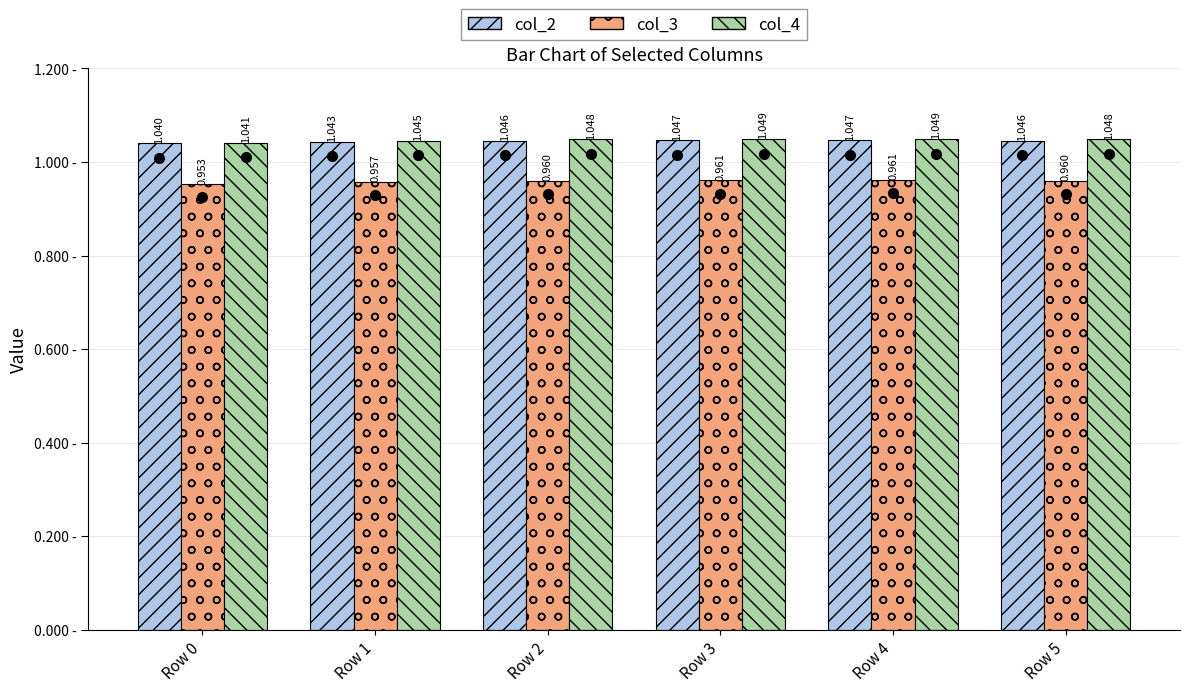

Is the value of col_4 at Row 5 greater than the value of col_2 at Row 5?

Yes